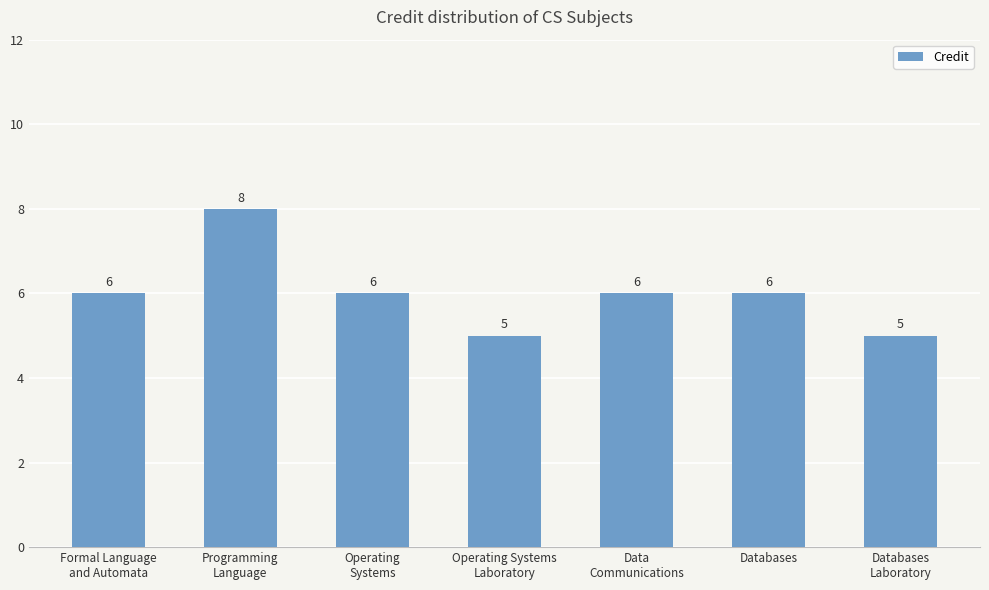

What is the minimum value shown in the chart?

5